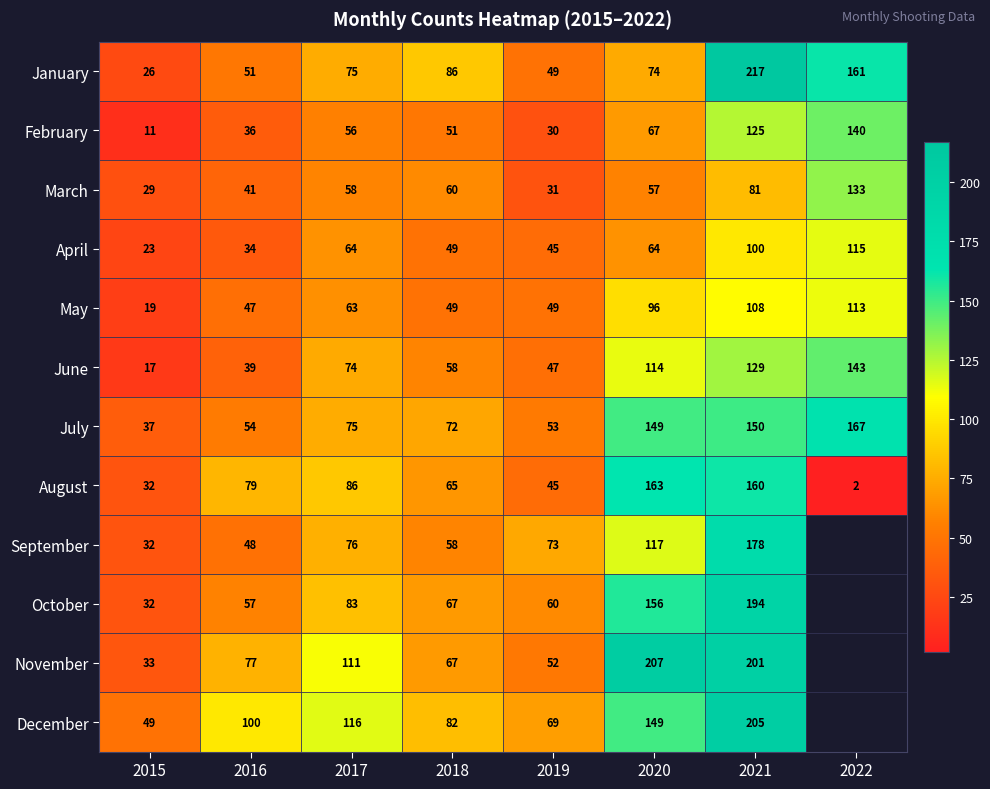

Which series changed the most between 2016 and 2021?

January